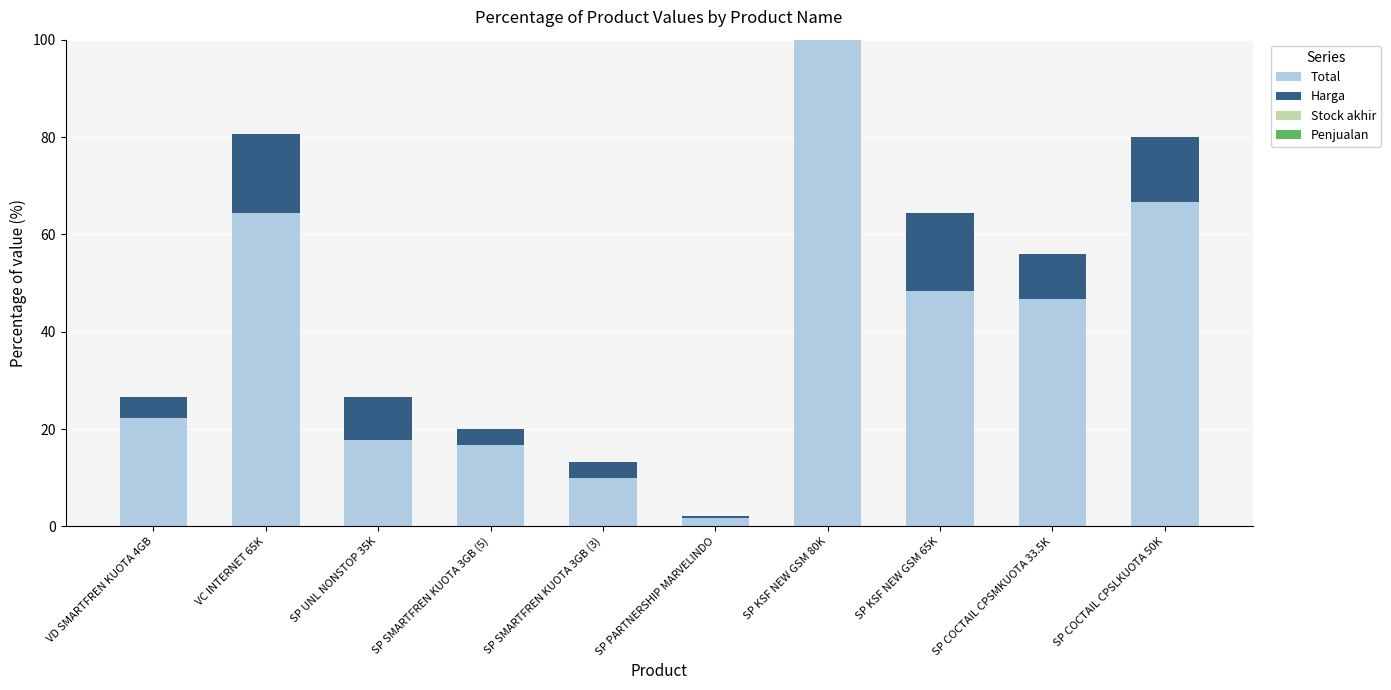

Reading left to right, transcribe all the data shown in this chart.

Total: VD SMARTFREN KUOTA 4GB=22.2	VC INTERNET 65K=64.4	SP UNL NONSTOP 35K=17.8	SP SMARTFREN KUOTA 3GB (5)=16.7	SP SMARTFREN KUOTA 3GB (3)=10.0	SP PARTNERSHIP MARVELINDO=1.8	SP KSF NEW GSM 80K=100.0	SP KSF NEW GSM 65K=48.3	SP COCTAIL CPSMKUOTA 33.5K=46.7	SP COCTAIL CPSLKUOTA 50K=66.7
Harga: VD SMARTFREN KUOTA 4GB=4.4	VC INTERNET 65K=16.1	SP UNL NONSTOP 35K=8.9	SP SMARTFREN KUOTA 3GB (5)=3.3	SP SMARTFREN KUOTA 3GB (3)=3.3	SP PARTNERSHIP MARVELINDO=0.4	SP KSF NEW GSM 80K=20.0	SP KSF NEW GSM 65K=16.1	SP COCTAIL CPSMKUOTA 33.5K=9.3	SP COCTAIL CPSLKUOTA 50K=13.3
Stock akhir: VD SMARTFREN KUOTA 4GB=0.0	VC INTERNET 65K=0.0	SP UNL NONSTOP 35K=0.0	SP SMARTFREN KUOTA 3GB (5)=0.0	SP SMARTFREN KUOTA 3GB (3)=0.0	SP PARTNERSHIP MARVELINDO=0.0	SP KSF NEW GSM 80K=0.0	SP KSF NEW GSM 65K=0.0	SP COCTAIL CPSMKUOTA 33.5K=0.0	SP COCTAIL CPSLKUOTA 50K=0.0
Penjualan: VD SMARTFREN KUOTA 4GB=0.0	VC INTERNET 65K=0.0	SP UNL NONSTOP 35K=0.0	SP SMARTFREN KUOTA 3GB (5)=0.0	SP SMARTFREN KUOTA 3GB (3)=0.0	SP PARTNERSHIP MARVELINDO=0.0	SP KSF NEW GSM 80K=0.0	SP KSF NEW GSM 65K=0.0	SP COCTAIL CPSMKUOTA 33.5K=0.0	SP COCTAIL CPSLKUOTA 50K=0.0